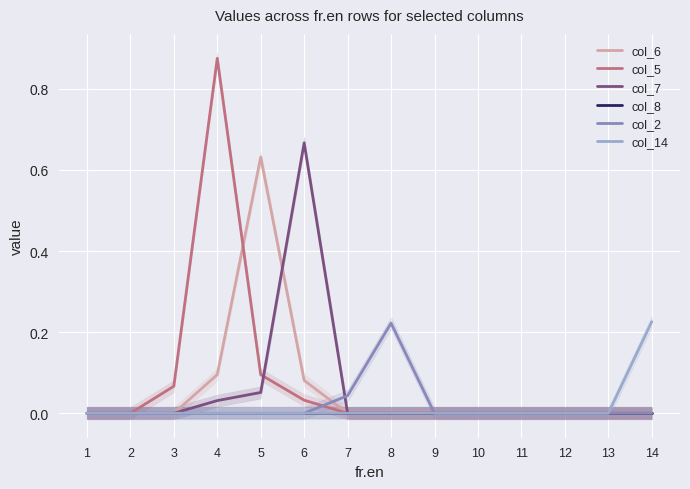

What is the sum of all col_2 values?

0.3